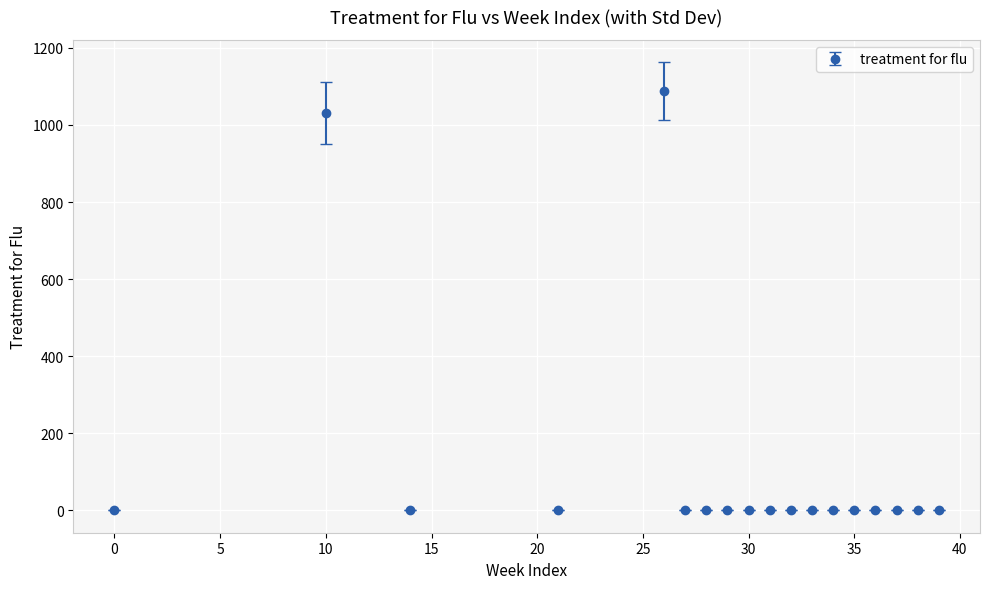

What is the maximum value shown in the chart?

1087.5